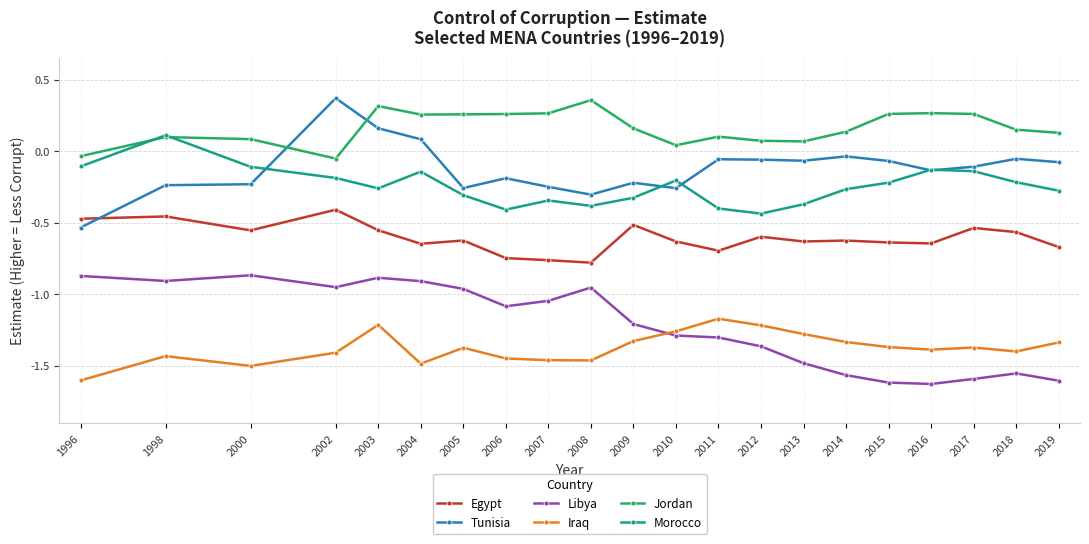

True or false: Tunisia has more than 0 points higher than both neighbors.

True